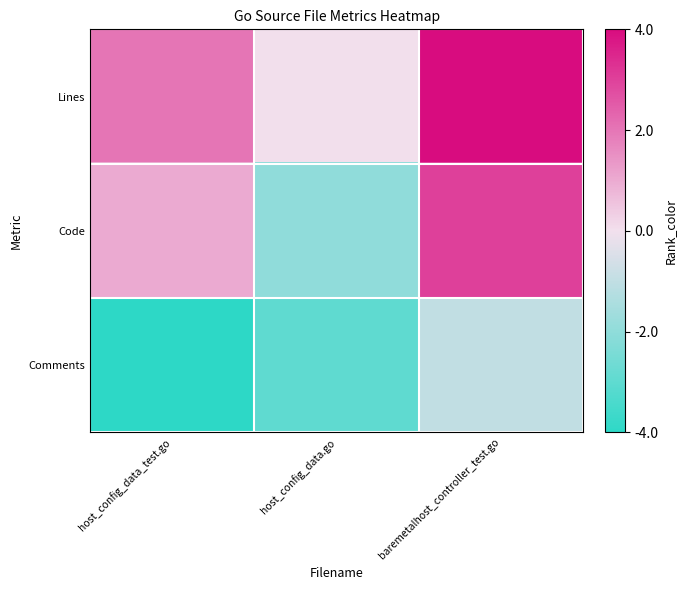

How many distinct data groups are displayed?

3